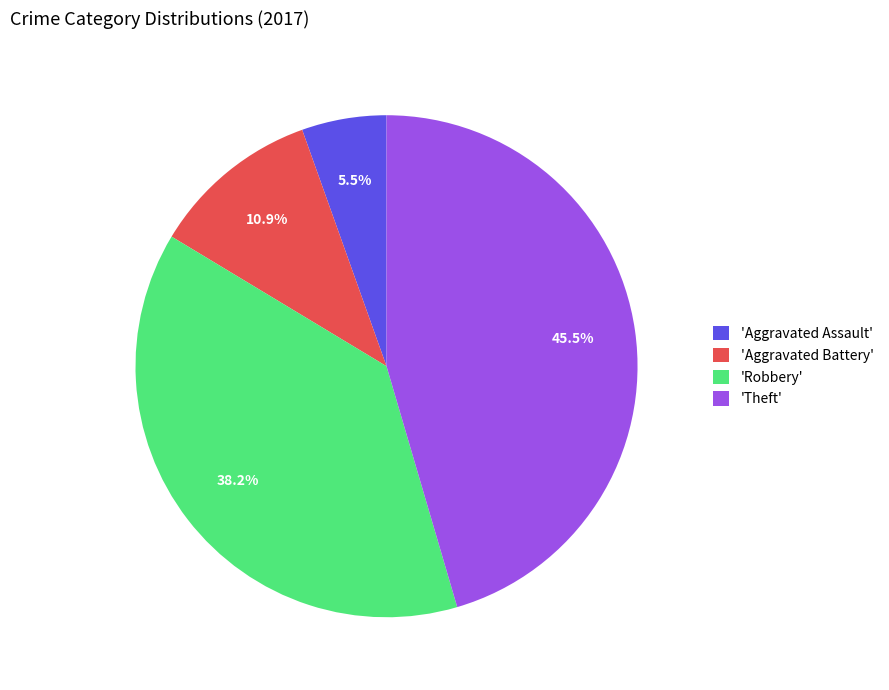

Does 'Aggravated Assault' represent more than half of the total?

No